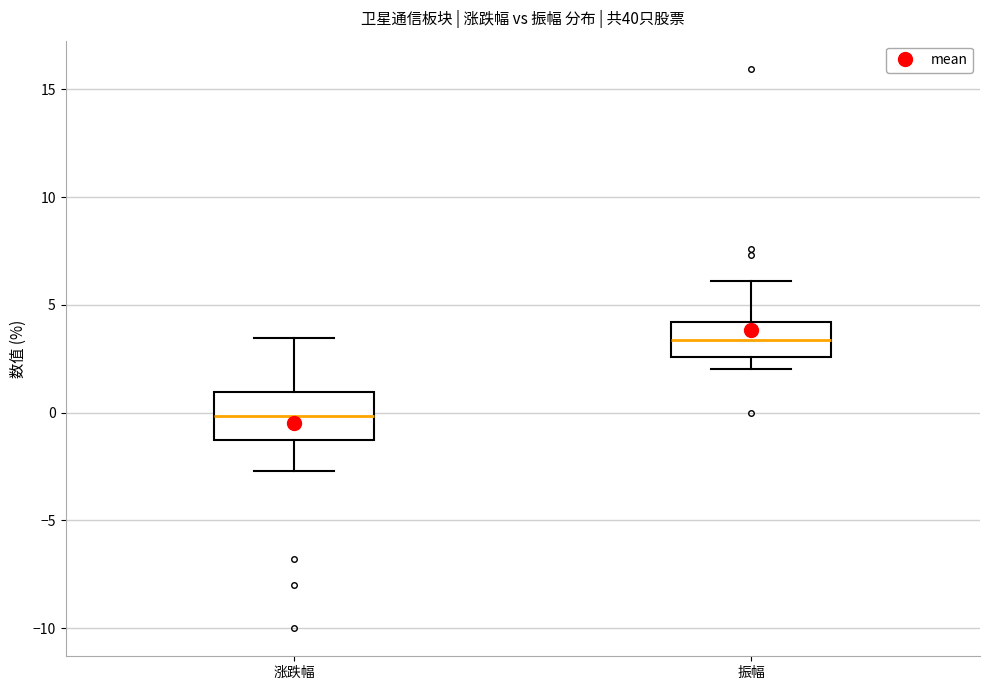

Which box has the lowest median line?

涨跌幅